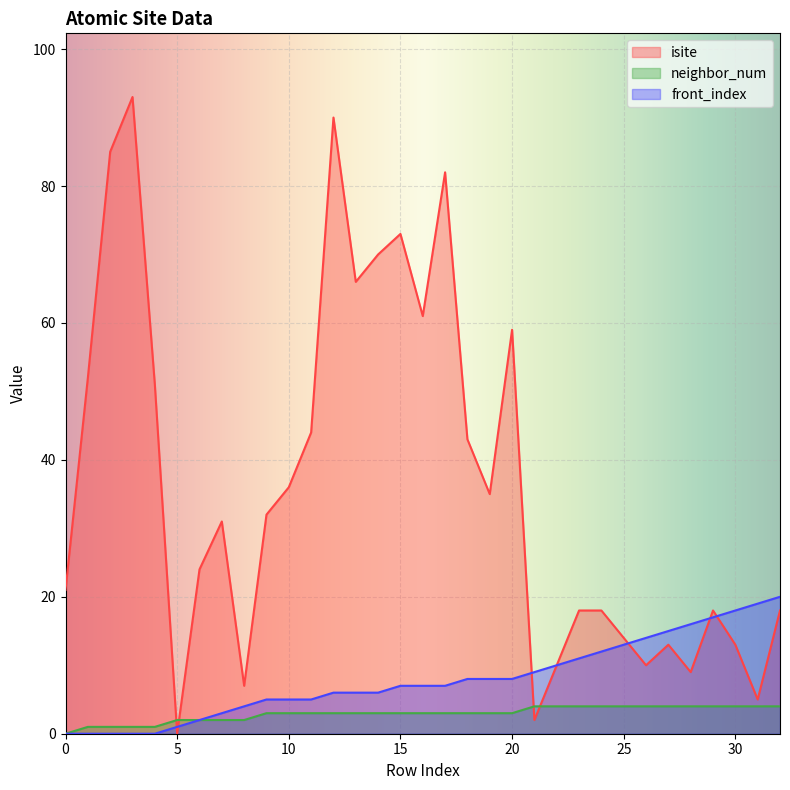

What value does the isite series have at 30?

13